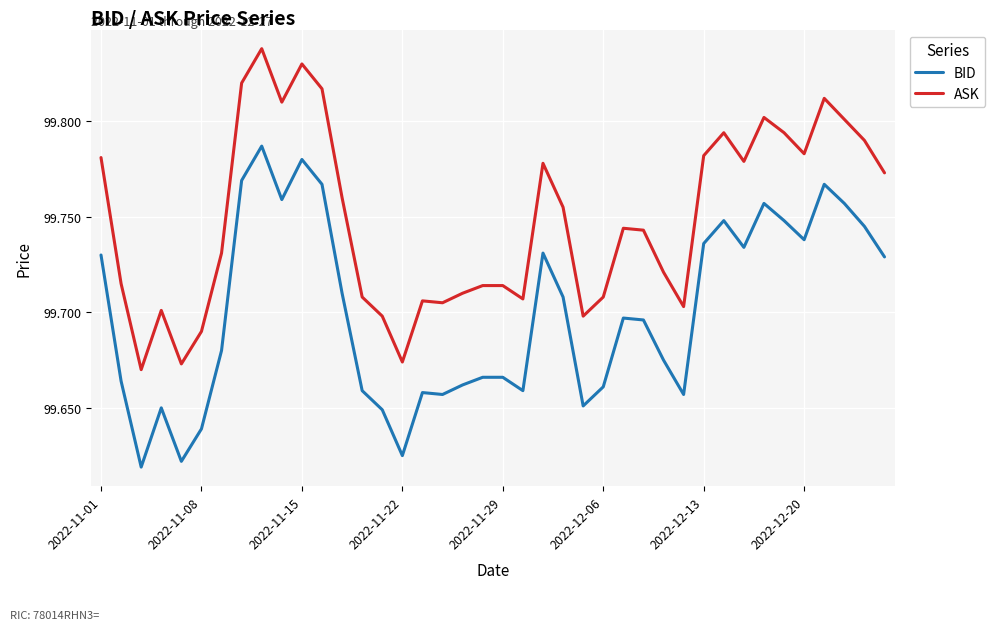

True or false: ASK and BID intersect in this chart.

False